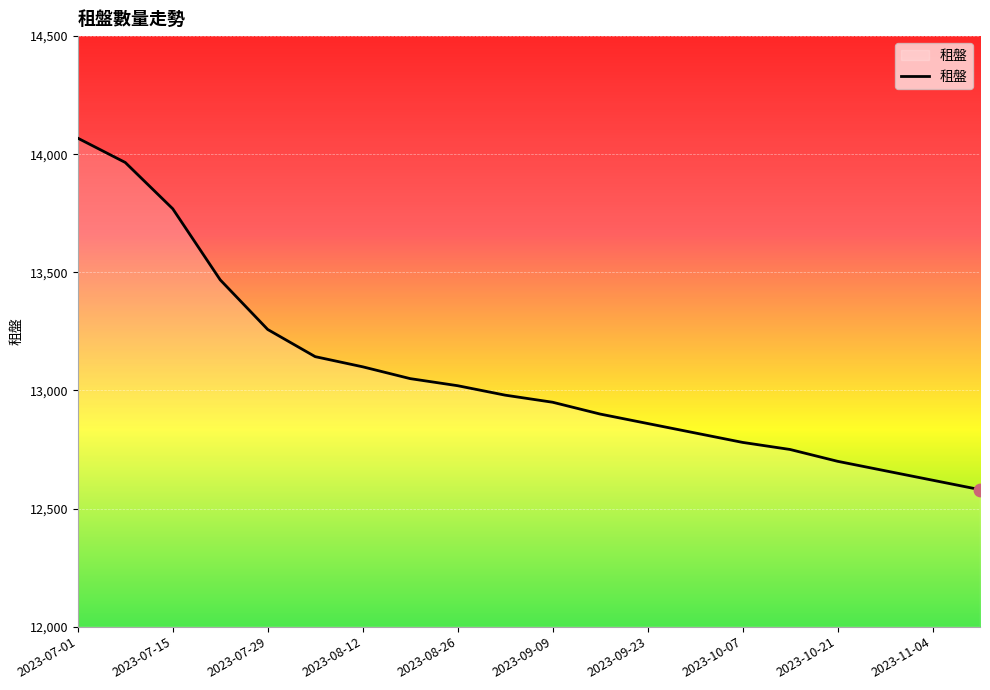

What is the greatest value displayed?

14068